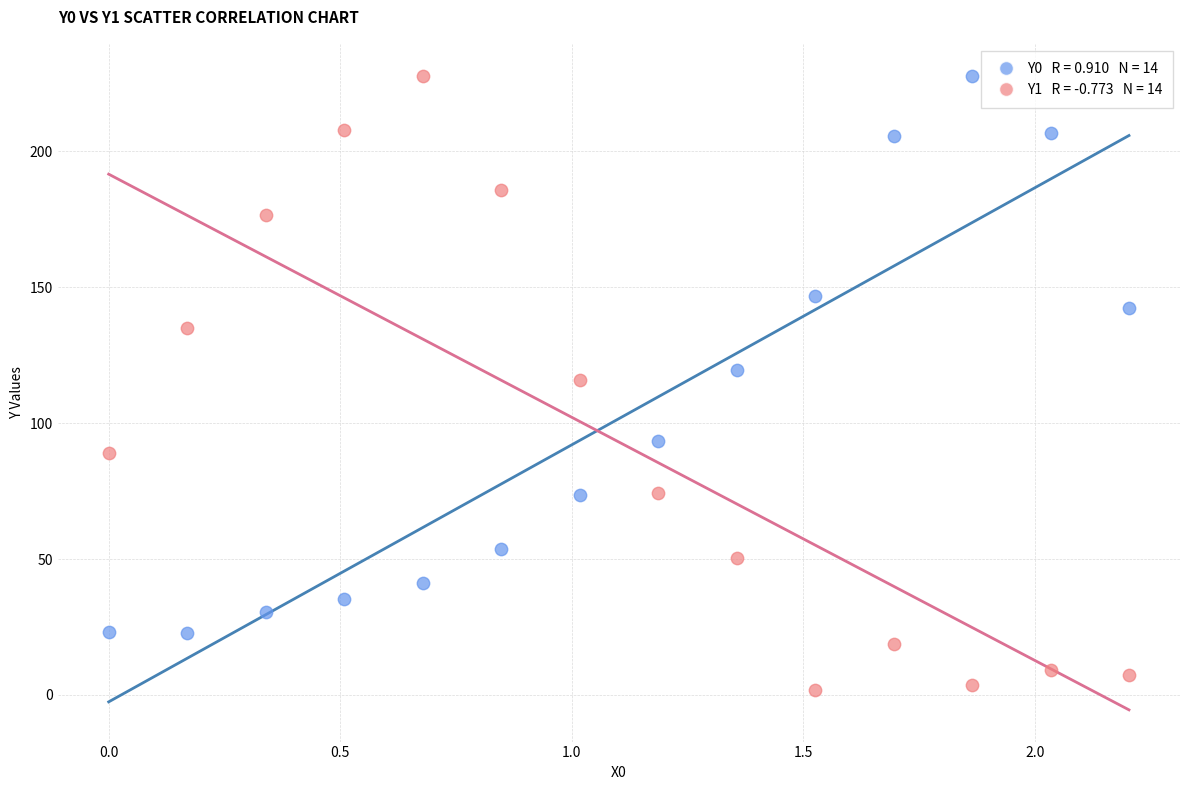

Across all data points, what is the range of Y values (max minus min)?

226.0